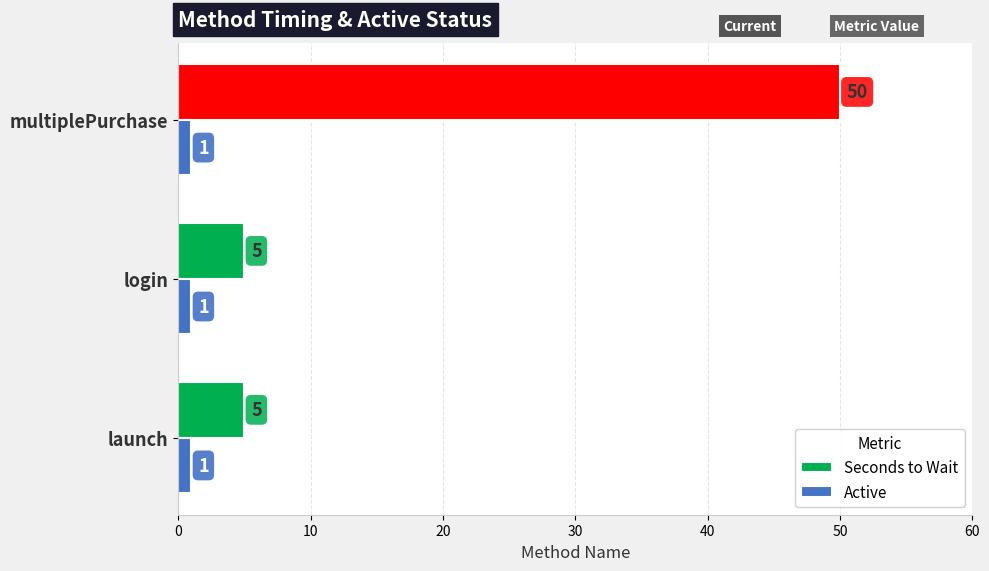

The Seconds to Wait series shows 68 at multiplePurchase. True or false?

False